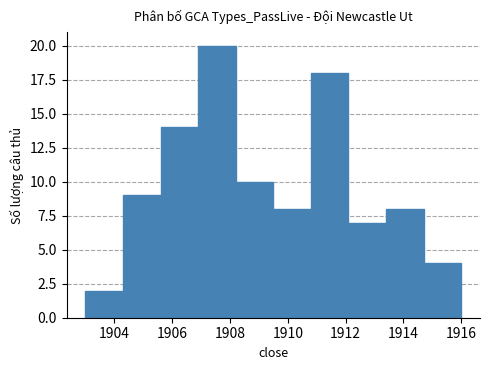

Reading left to right, list every bar in this chart as the range it spans on the x-axis followed by its height. Neither the bar edges nor the heights are printed on the chart, so give them approximately, as read against the axes.

1903.0 to 1904.3: 2
1904.3 to 1905.6: 9
1905.6 to 1906.9: 14
1906.9 to 1908.2: 20
1908.2 to 1909.5: 10
1909.5 to 1910.8: 8
1910.8 to 1912.1: 18
1912.1 to 1913.4: 7
1913.4 to 1914.7: 8
1914.7 to 1916.0: 4